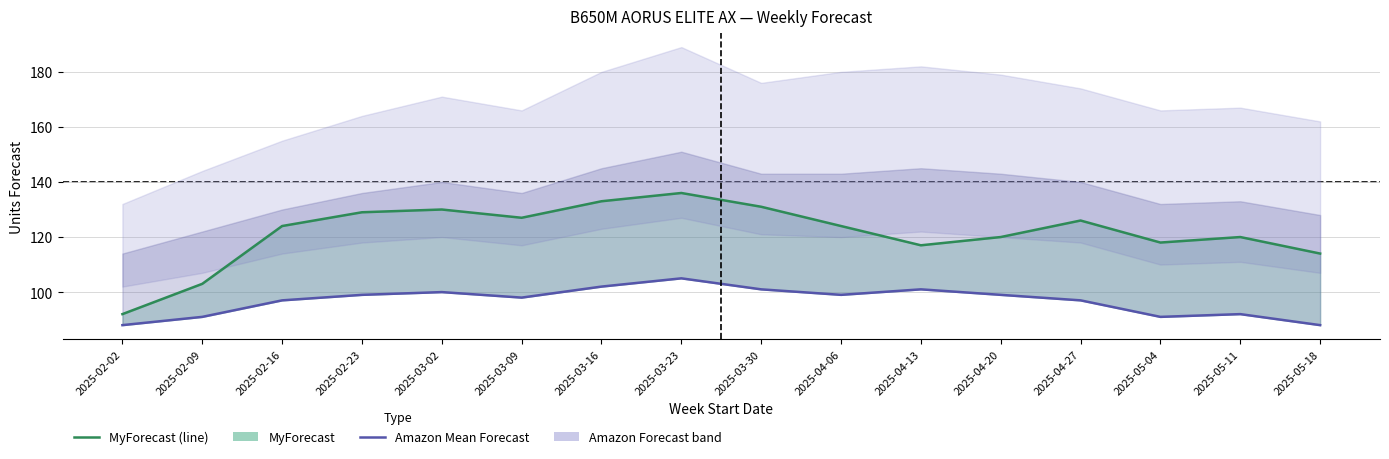

What is the sum of the MyForecast values at 2025-04-06 and 2025-04-27?

250